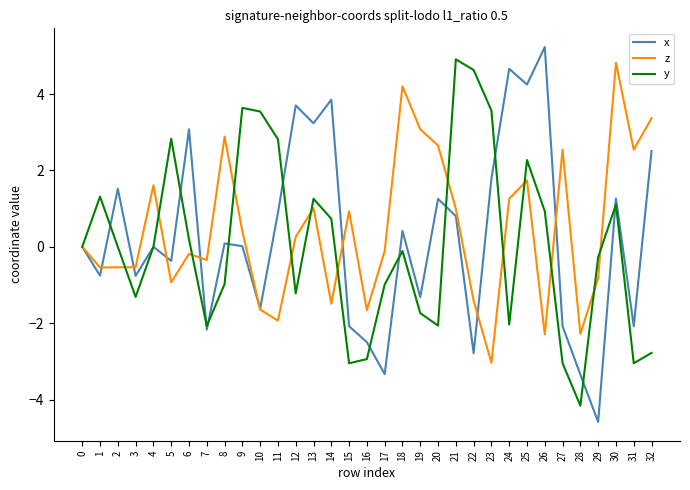

Which series changed the most between 20 and 25?

y